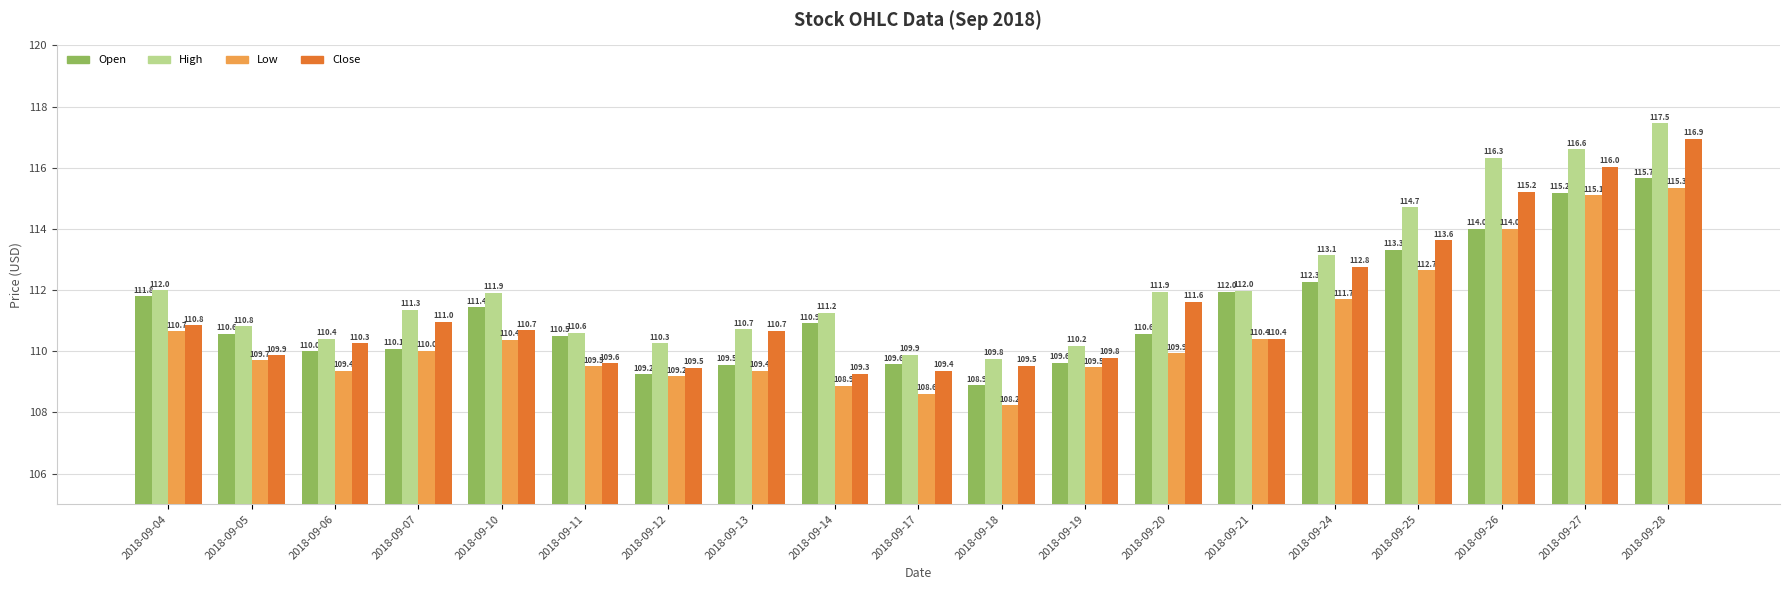

Is the value of Close at 2018-09-14 greater than the value of High at 2018-09-12?

No